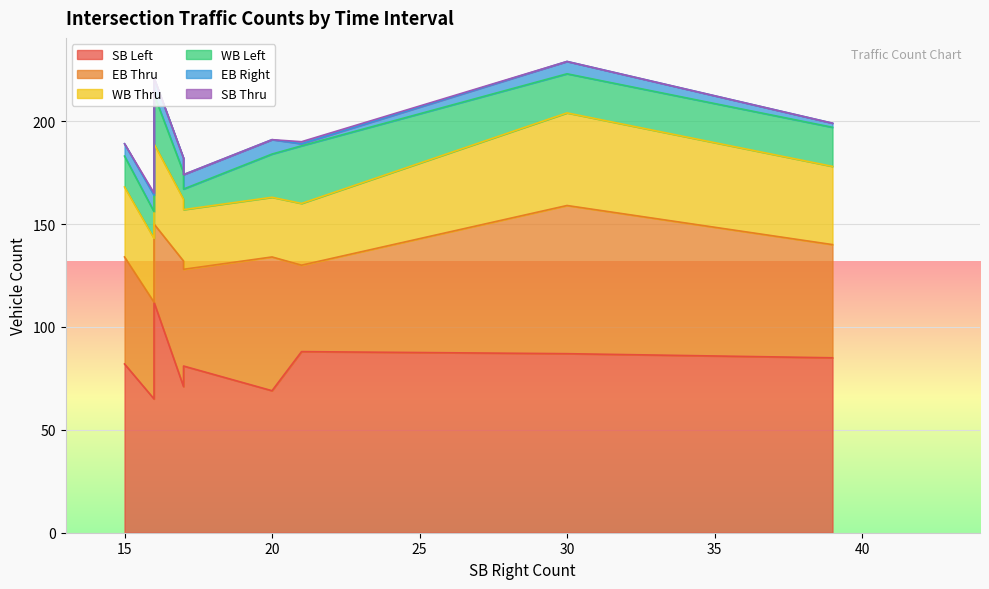

What is the maximum value shown in the chart?

112